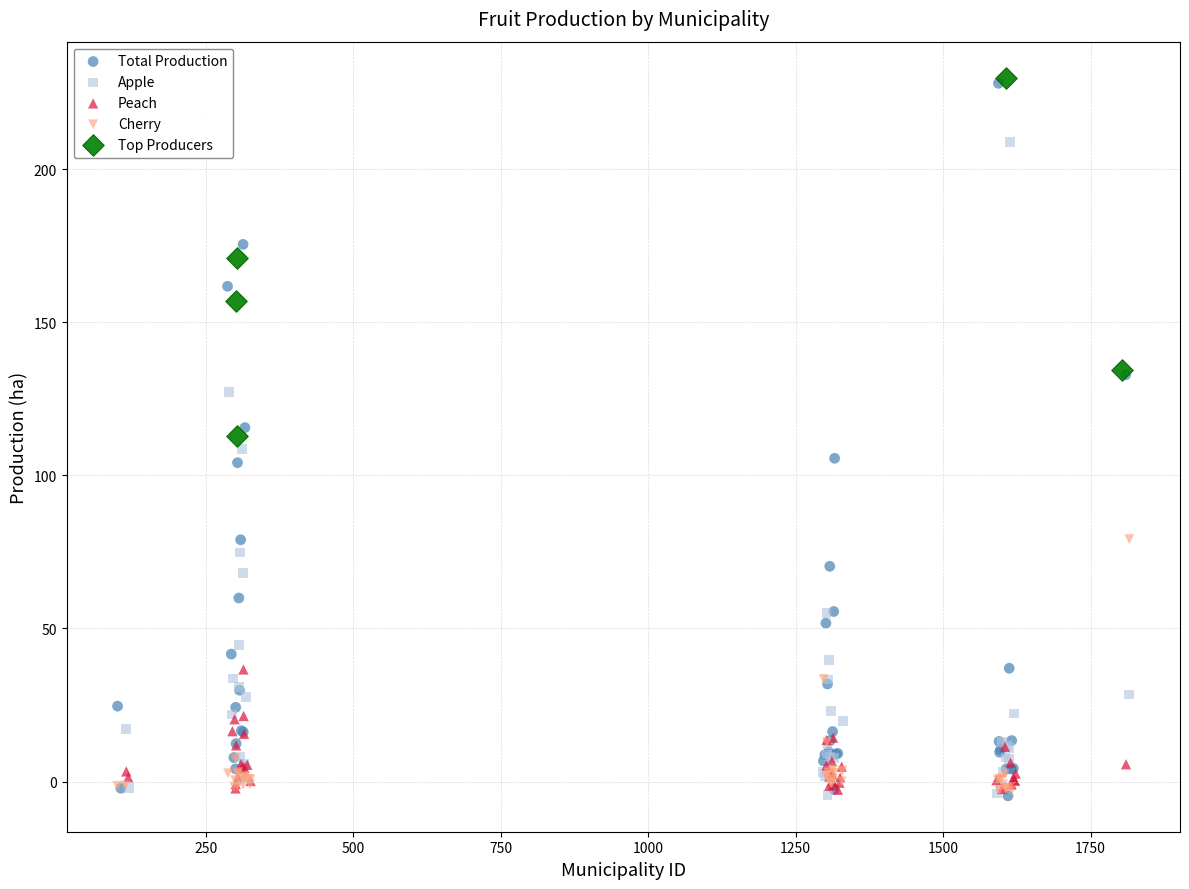

Which series has the largest Y range (max minus min)?

Total Production